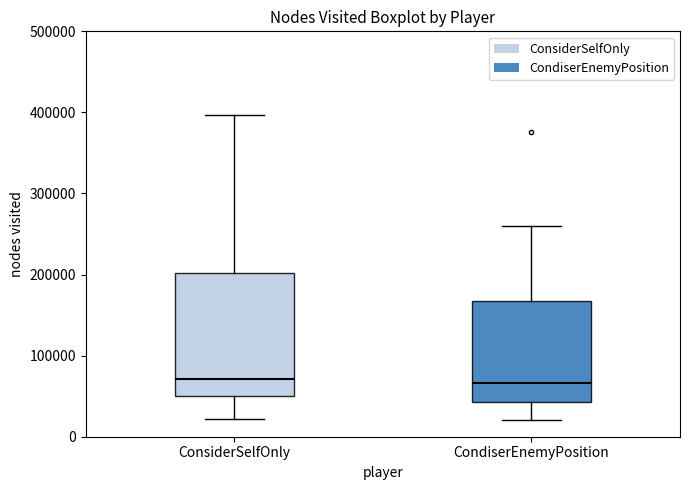

Reading left to right, read every box against the y-axis: the position of its median line, the range the box covers, and the ends of its whiskers. The values are not printed on the chart, so give them approximately, as read against the axis.

ConsiderSelfOnly: median 70000, box 50000 to 200000, whiskers 20000 to 400000
CondiserEnemyPosition: median 70000, box 40000 to 170000, whiskers 20000 to 260000